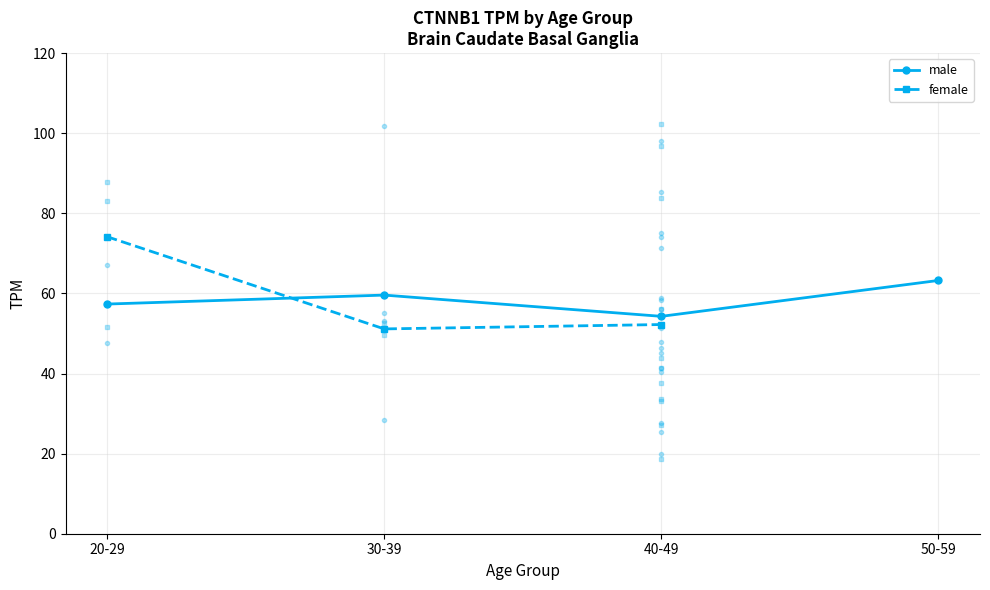

Count the number of data series in this chart.

2